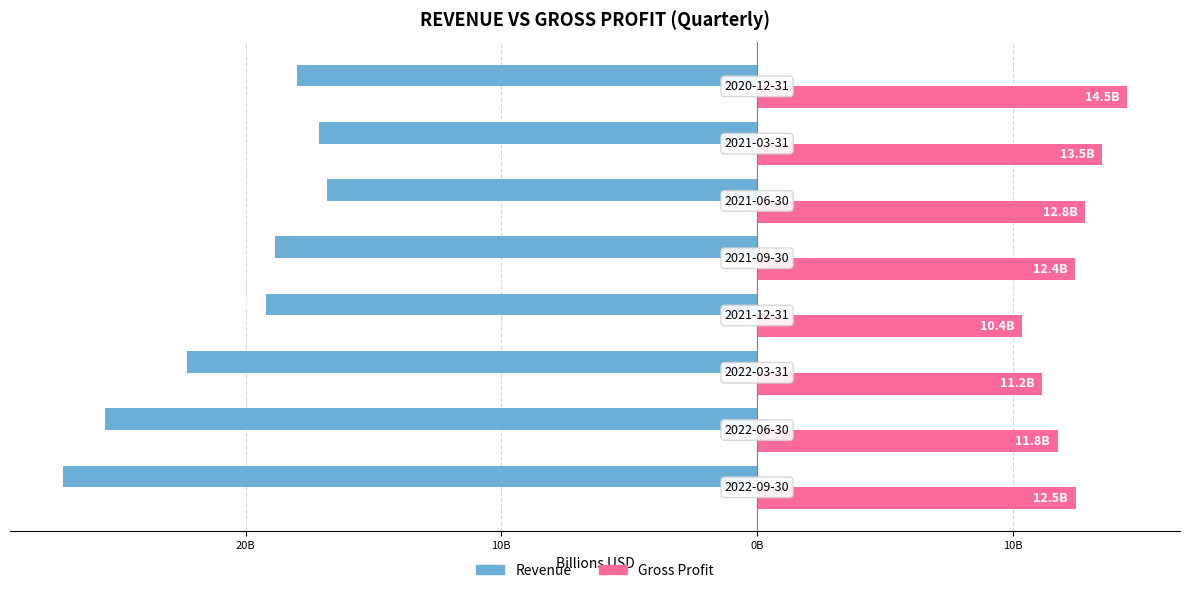

What are all the series names shown in the legend?

Revenue, Gross Profit